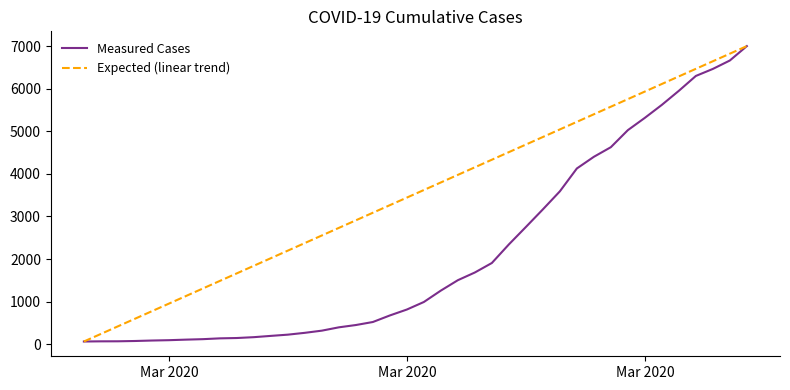

Does the chart have visible grid lines?

No